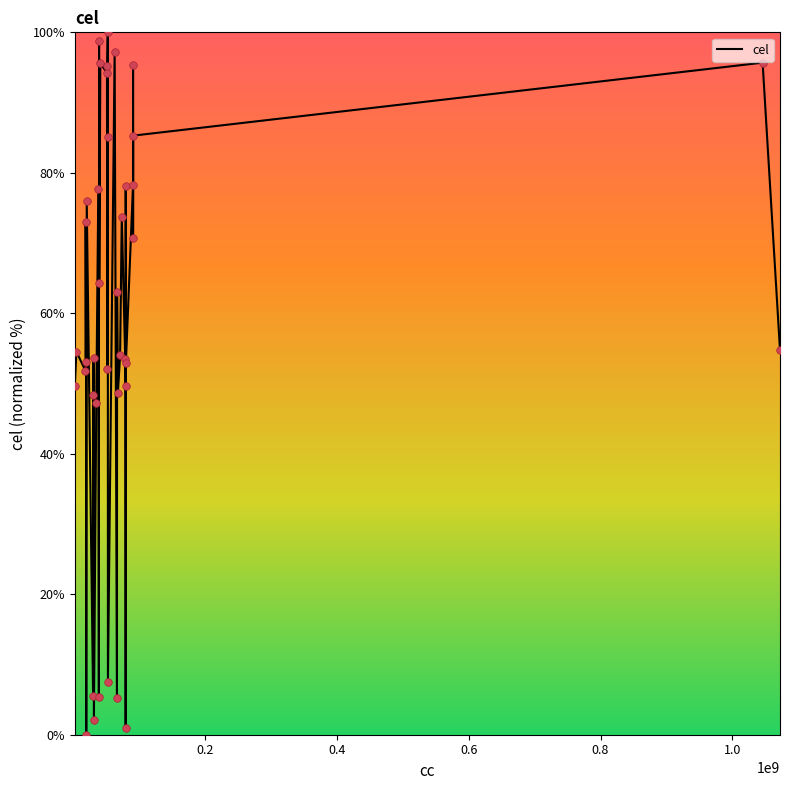

What is the greatest value displayed?

100.0